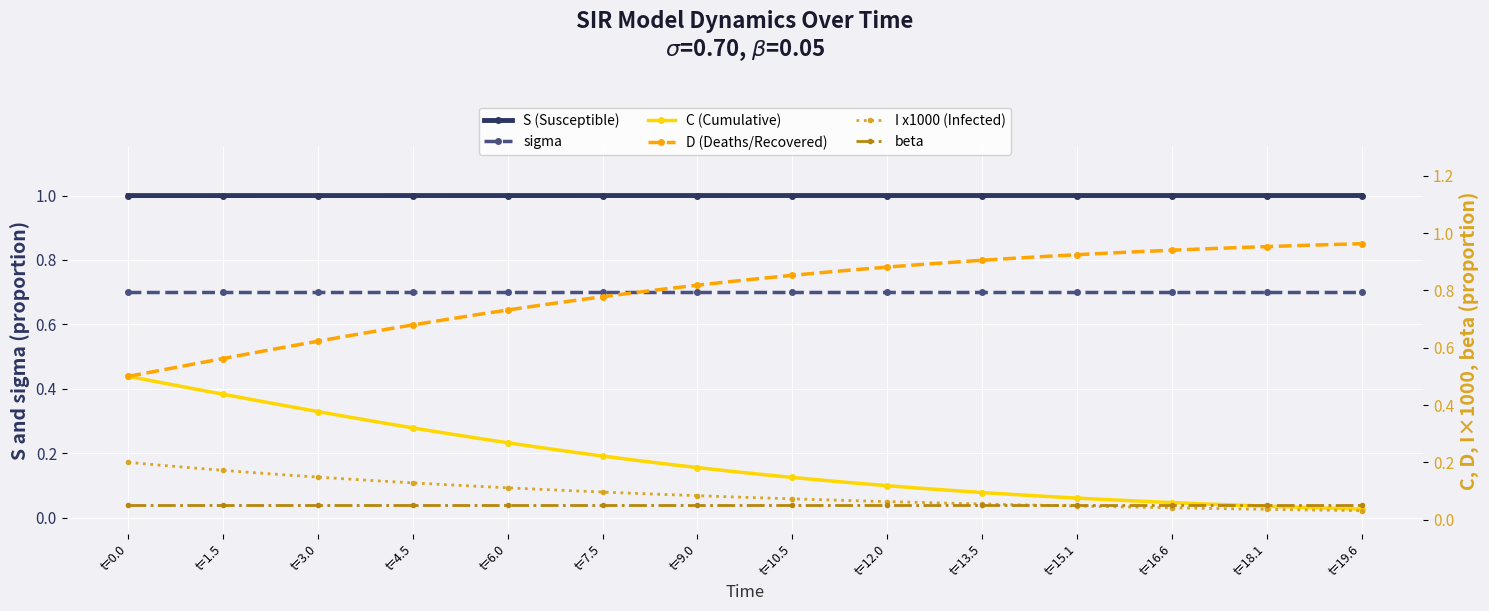

True or false: S (Susceptible) has more than 0 interior local peaks.

False